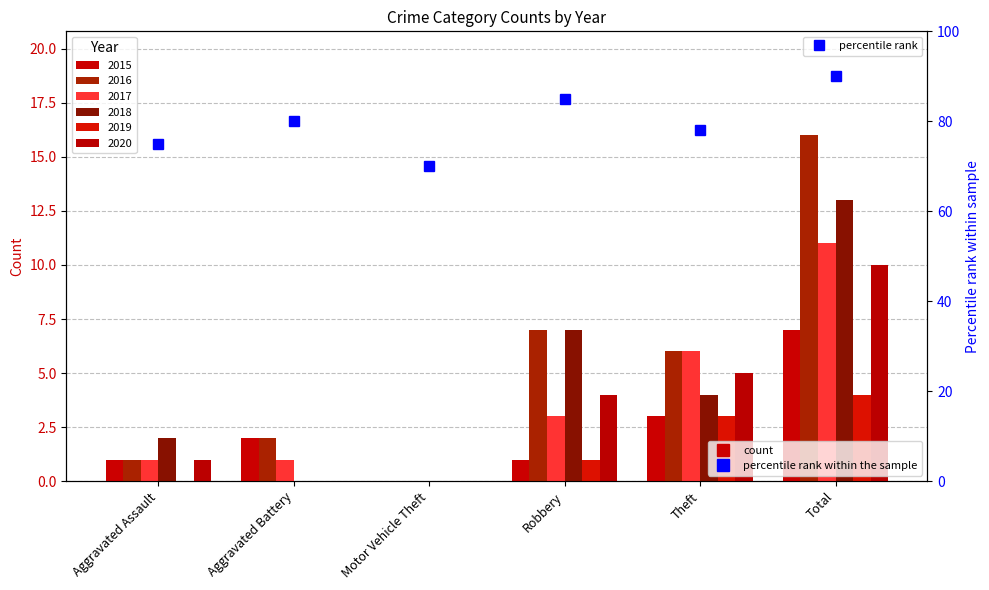

At which label does 2016 first exceed 6?

Robbery